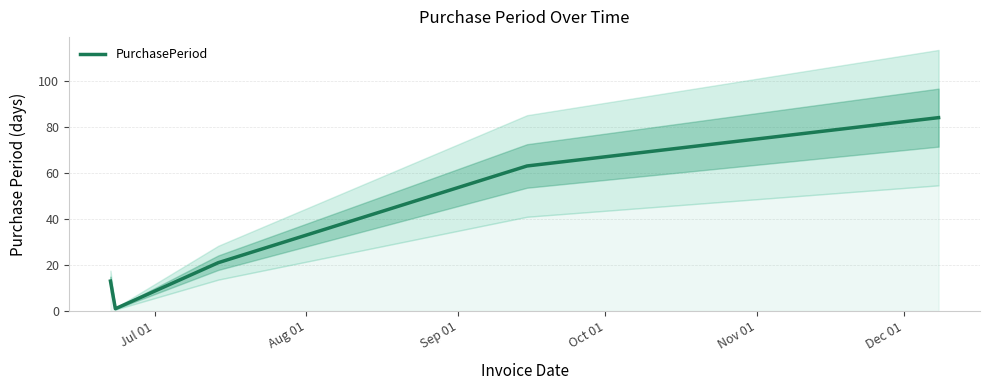

What is the maximum value for PurchasePeriod?

84